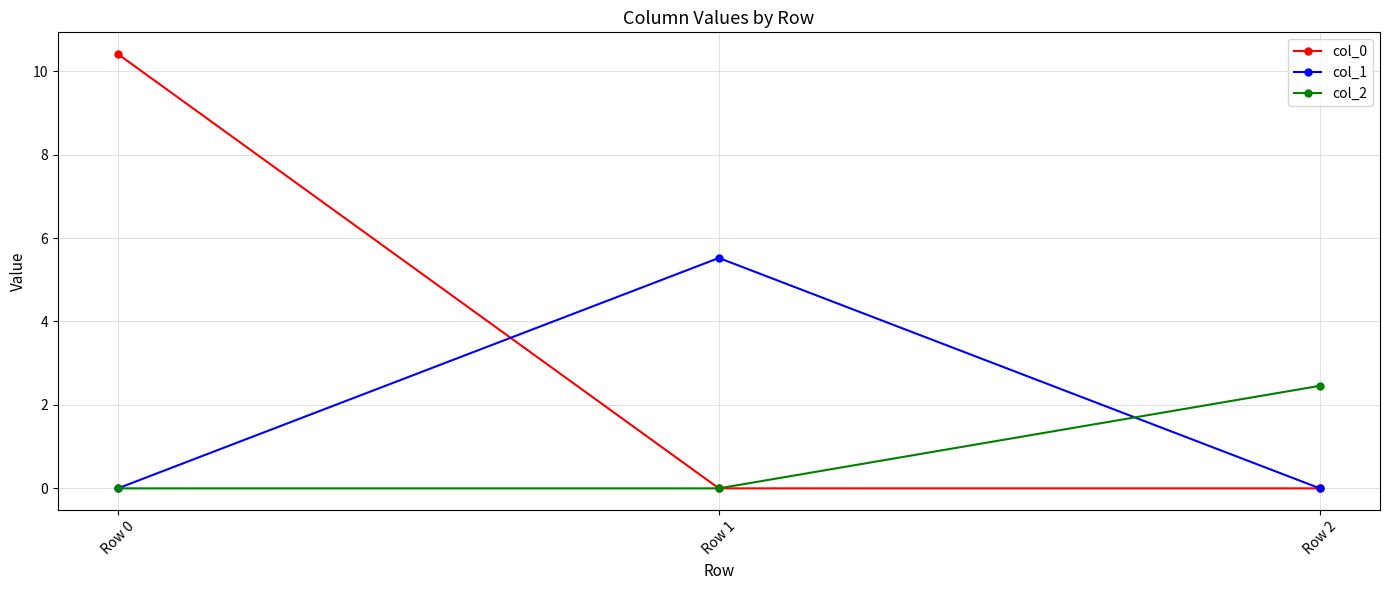

Which series has the largest range (max minus min)?

col_0